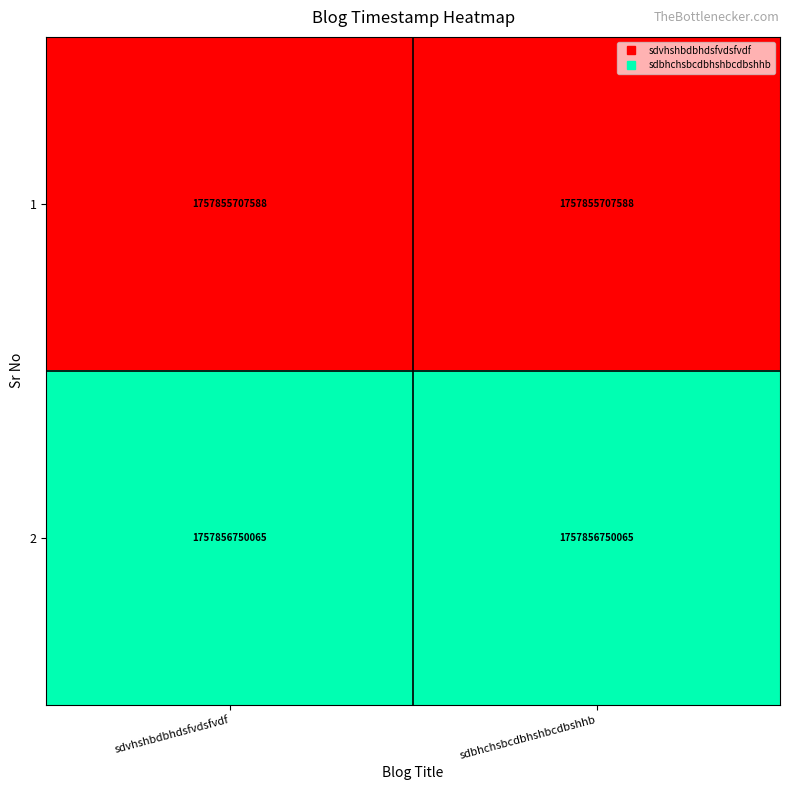

Rank the series at sdvhshbdbhdsfvdsfvdf from highest to lowest value.

2, 1